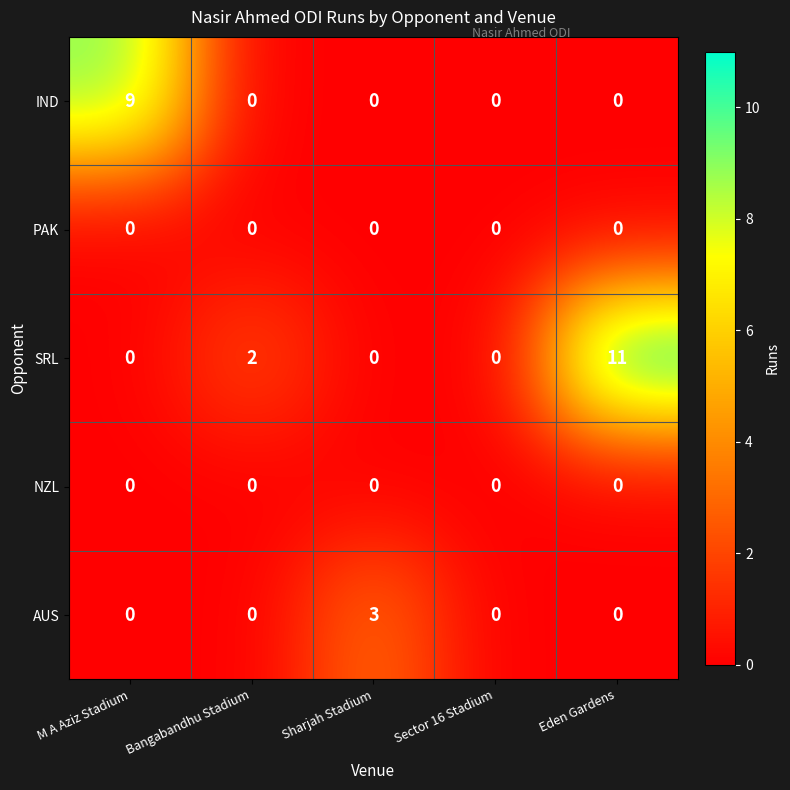

How many categories are shown in the chart?

5